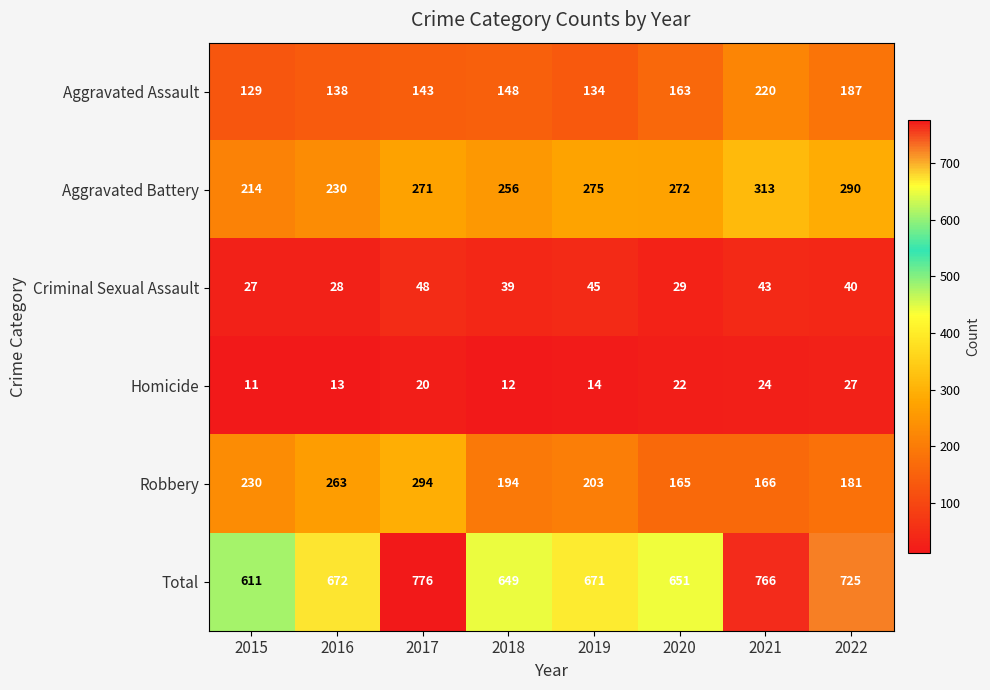

Rank the series at 2022 from lowest to highest value.

Homicide, Criminal Sexual Assault, Robbery, Aggravated Assault, Aggravated Battery, Total